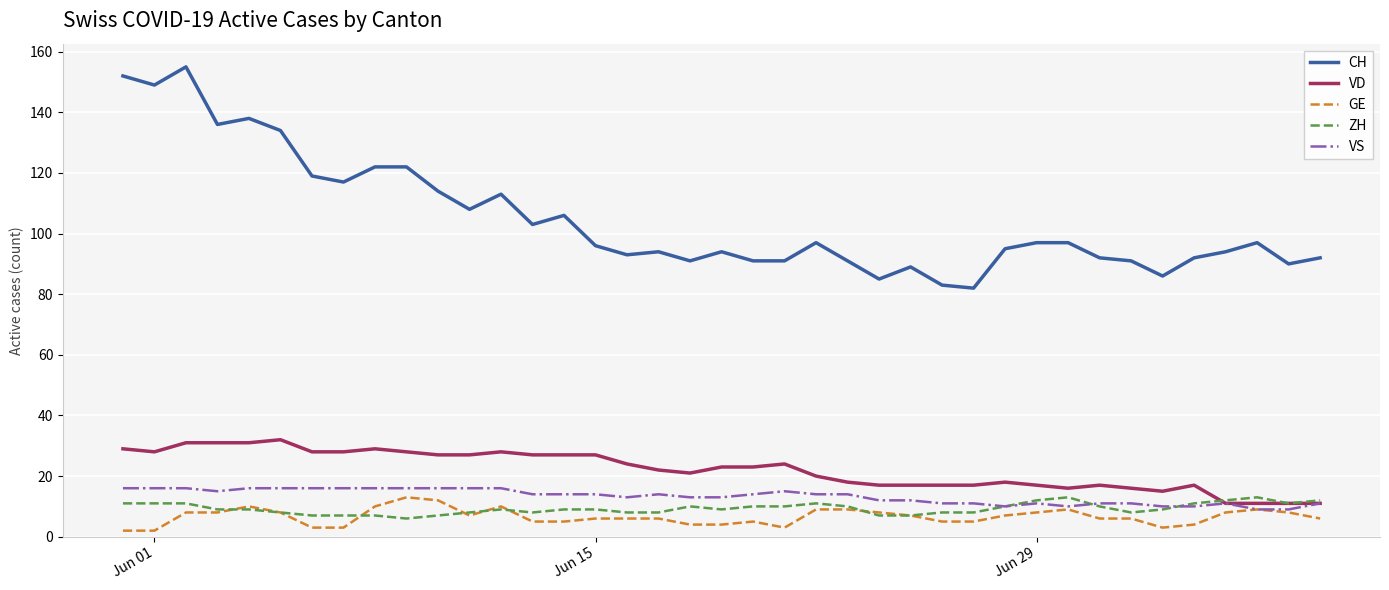

What are all the series names shown in the legend?

CH, VD, GE, ZH, VS